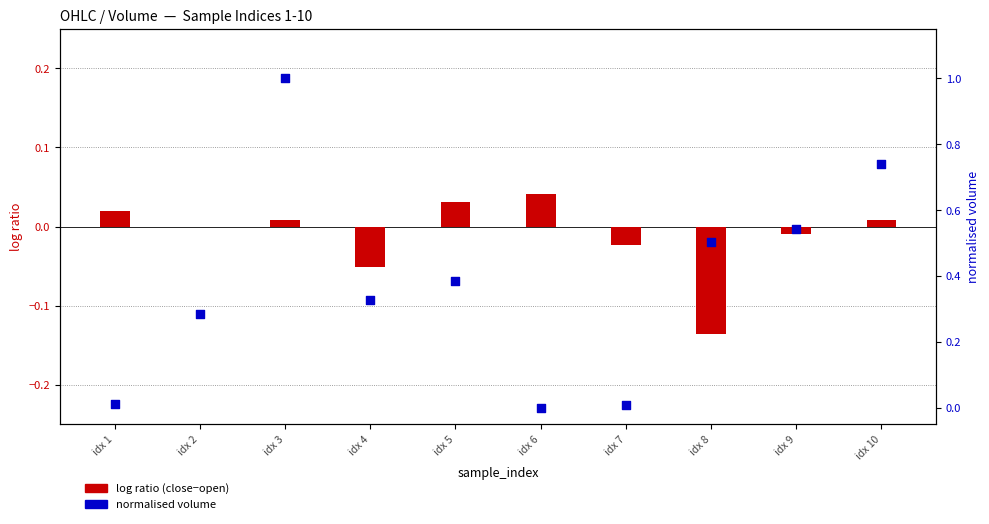

Which series reaches the maximum Y coordinate?

normalised volume